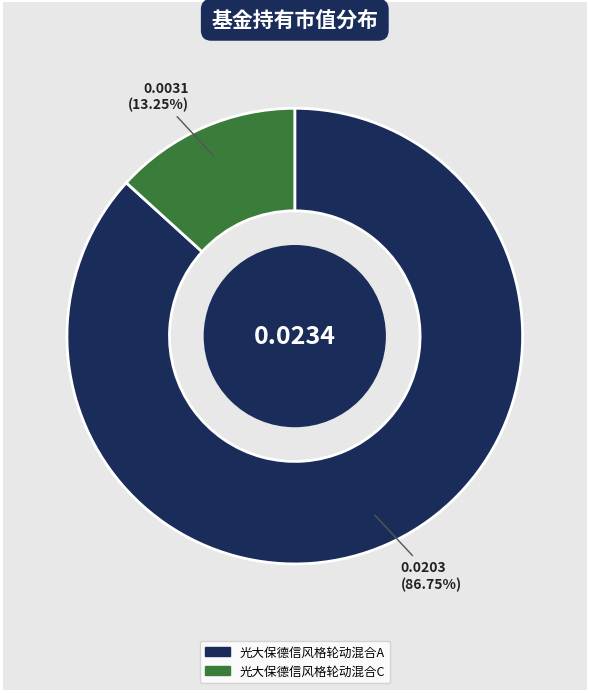

What percentage is the 光大保德信风格轮动混合C slice, to the nearest percent?

13%